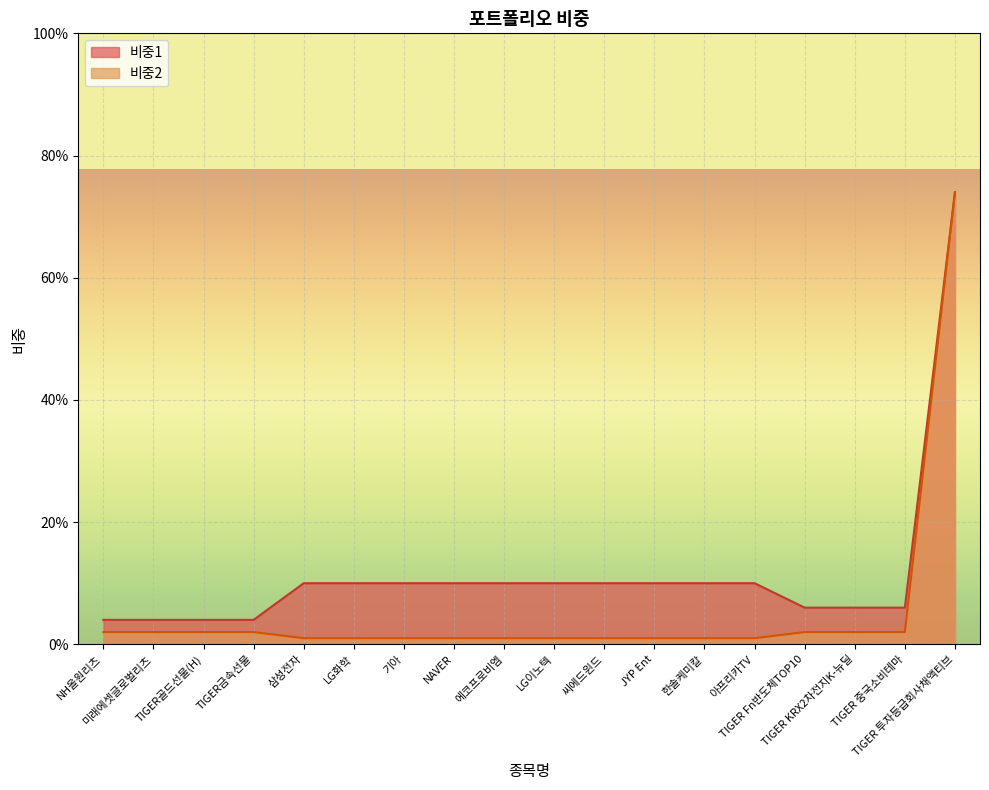

The value of 비중1 at TIGER 중국소비테마 is 0.1. True or false?

False